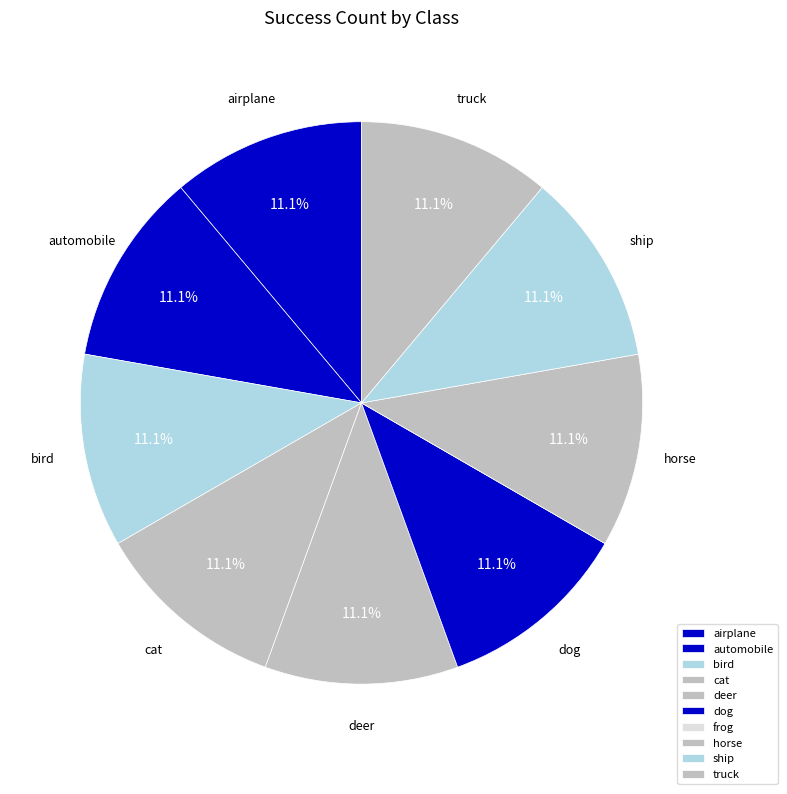

What percentage do automobile and frog together represent?

11.1%